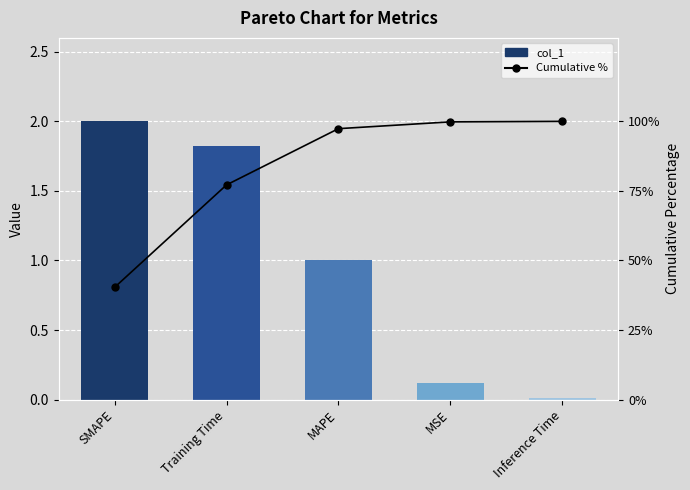

Is the value of col_1 at MSE greater than the value of Cumulative % at MSE?

No